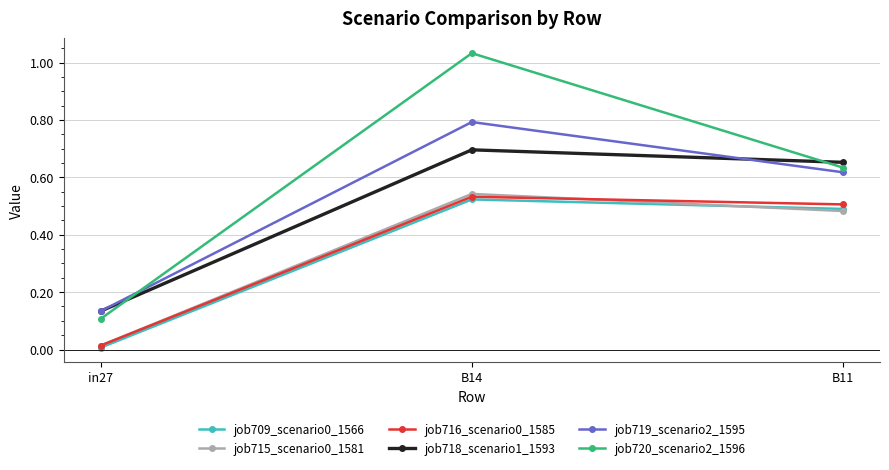

What position from the right is B14?

2